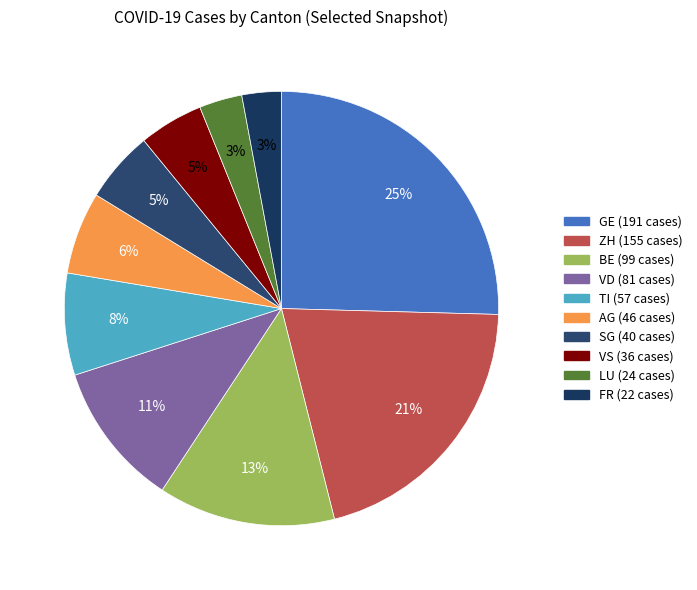

Which slice is the smallest?

FR